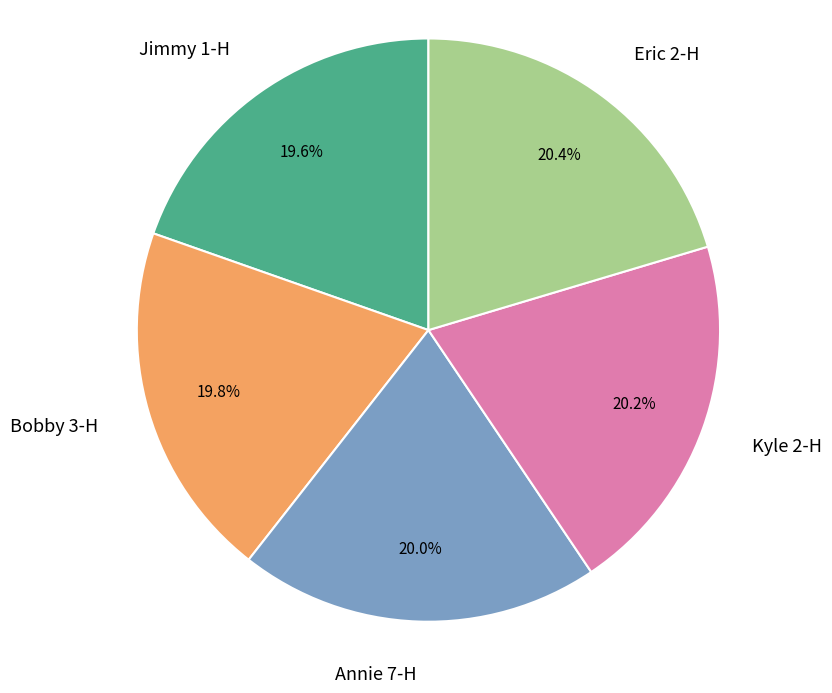

True or false: Annie 7-H accounts for 29% of the total.

False